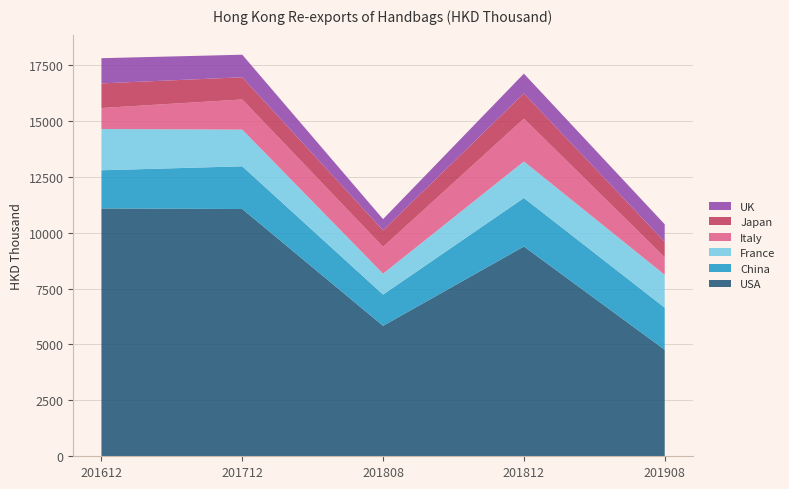

Reading right to left, list all the values displayed in this chart.

USA: 4762.0	9379.5	5832.4	11056.3	11083.0
China: 1882.7	2169.8	1398.9	1910.0	1705.7
France: 1470.2	1633.5	934.2	1641.2	1845.7
Italy: 785.2	1914.3	1199.8	1347.5	938.0
Japan: 692.1	1130.5	734.6	992.4	1101.6
UK: 781.8	881.7	504.8	1008.2	1126.7